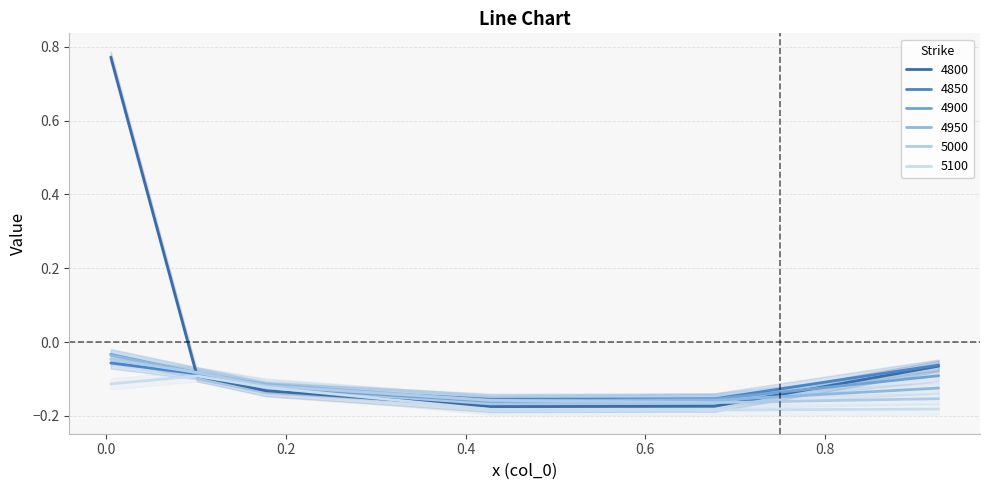

What are all the series names shown in the legend?

4800, 4850, 4900, 4950, 5000, 5100